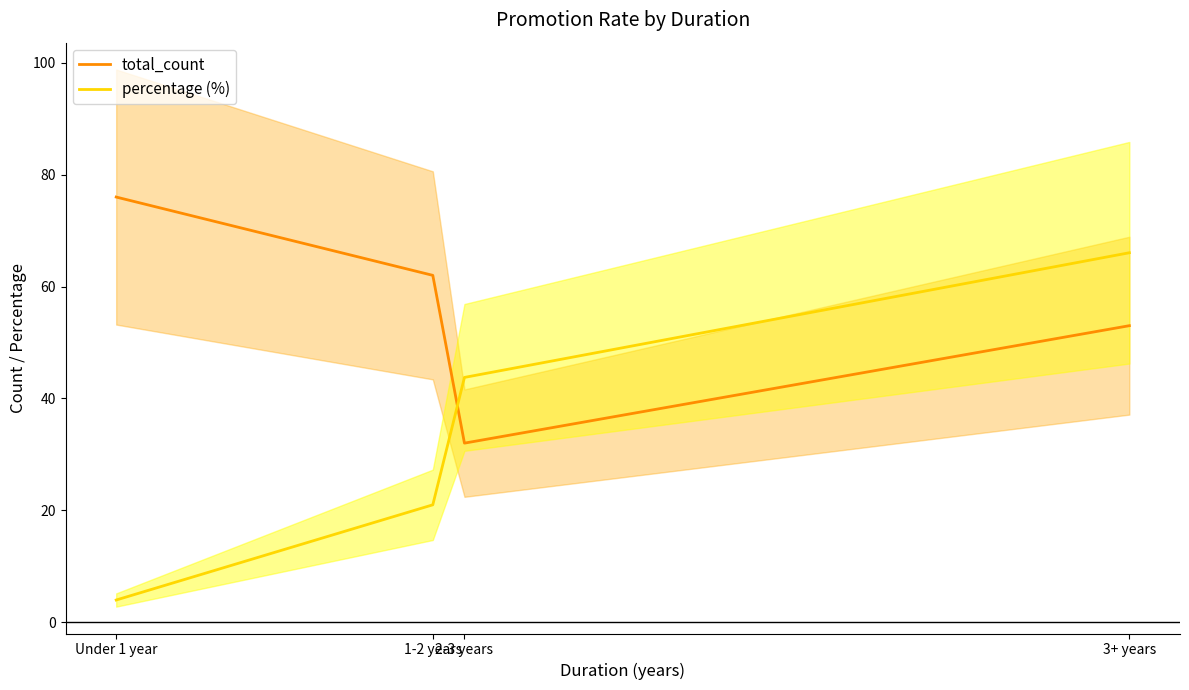

Between 1-2 years and 3+ years, which is larger?

1-2 years